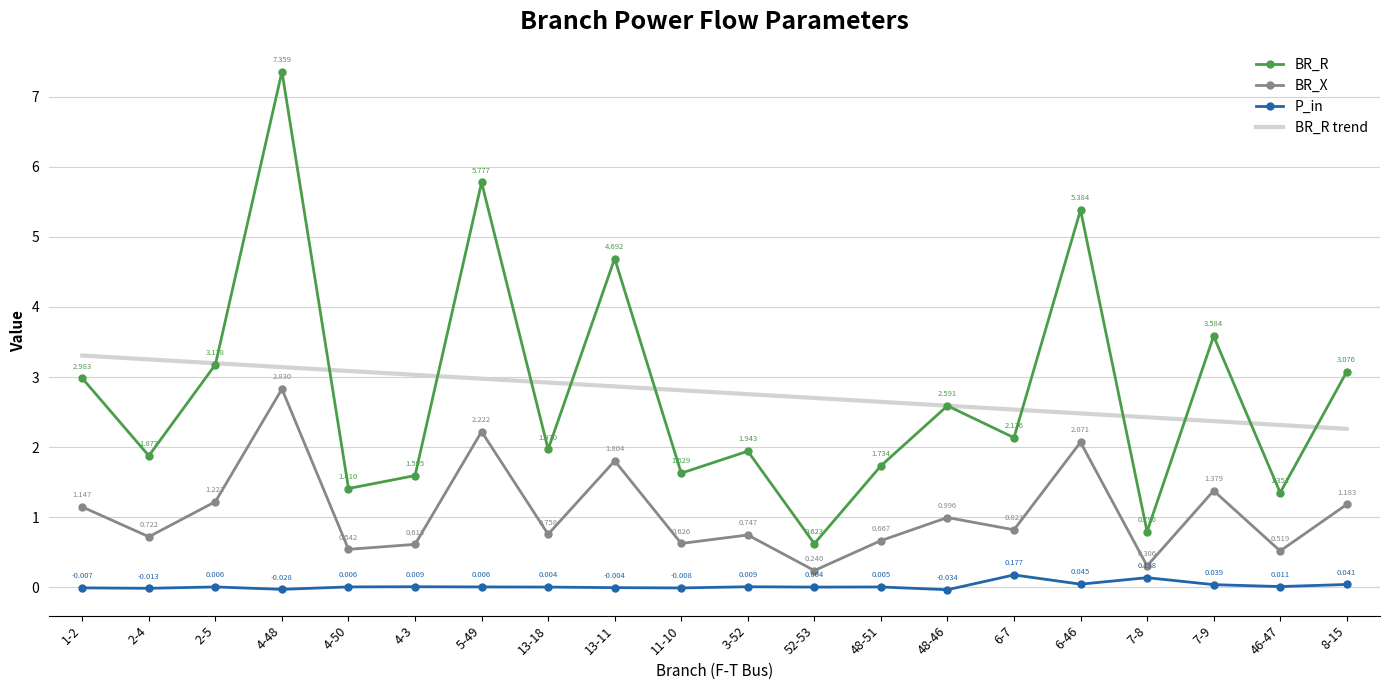

Which series changed the most between 2-4 and 8-15?

BR_R